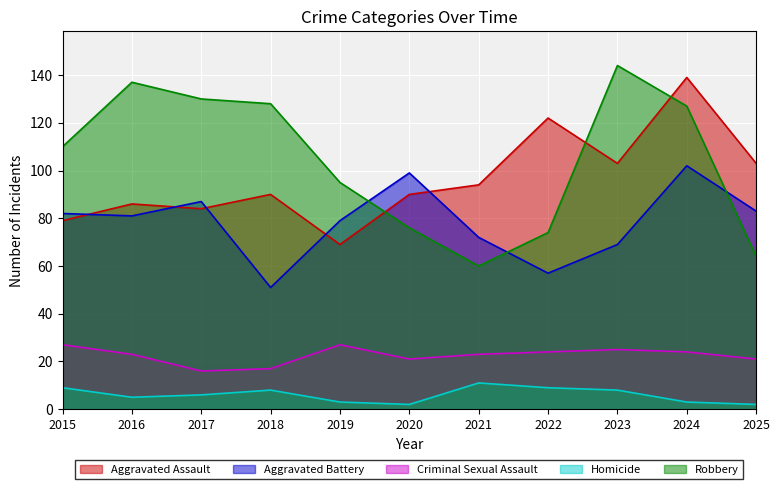

Reading left to right, extract all data points from this chart.

Aggravated Assault: 2015=79	2016=86	2017=84	2018=90	2019=69	2020=90	2021=94	2022=122	2023=103	2024=139	2025=103
Aggravated Battery: 2015=82	2016=81	2017=87	2018=51	2019=79	2020=99	2021=72	2022=57	2023=69	2024=102	2025=83
Criminal Sexual Assault: 2015=27	2016=23	2017=16	2018=17	2019=27	2020=21	2021=23	2022=24	2023=25	2024=24	2025=21
Homicide: 2015=9	2016=5	2017=6	2018=8	2019=3	2020=2	2021=11	2022=9	2023=8	2024=3	2025=2
Robbery: 2015=110	2016=137	2017=130	2018=128	2019=95	2020=76	2021=60	2022=74	2023=144	2024=127	2025=64